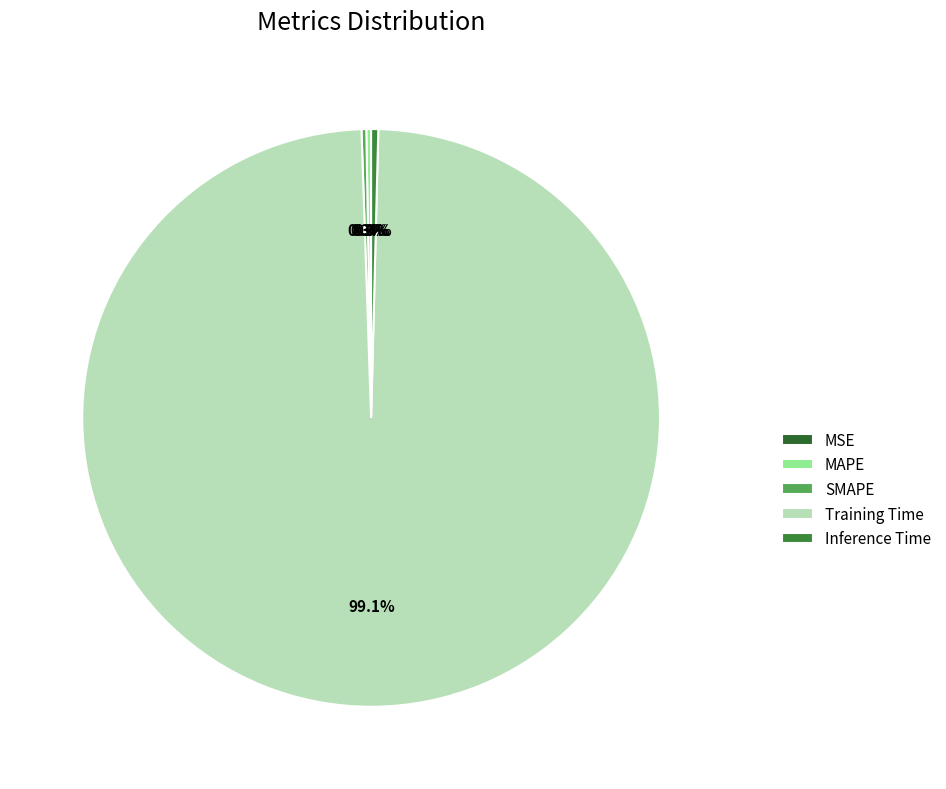

What is the change in value from MSE to Training Time?

+3.1